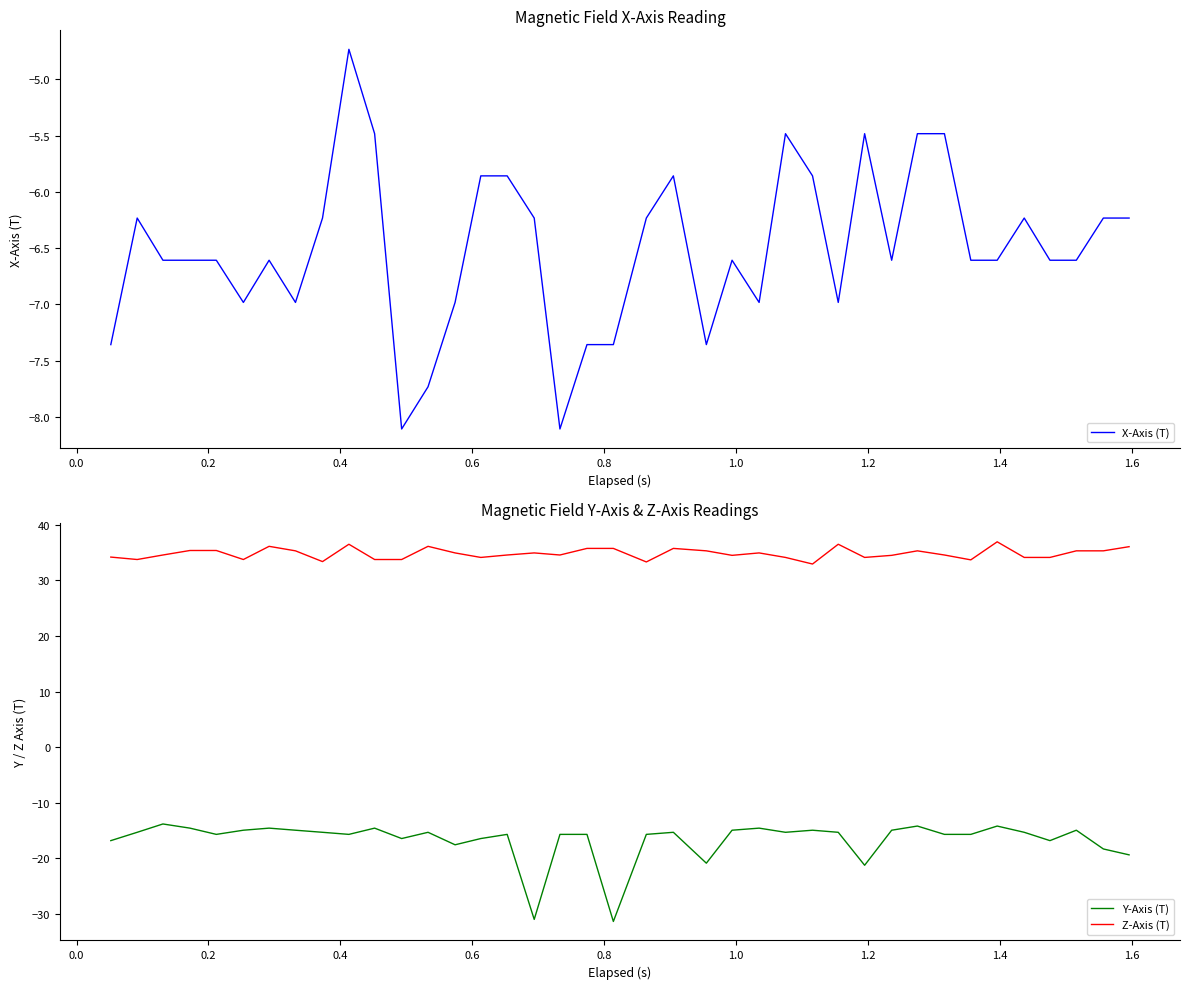

What is the lowest value of the Z-Axis (T) series?

33.0